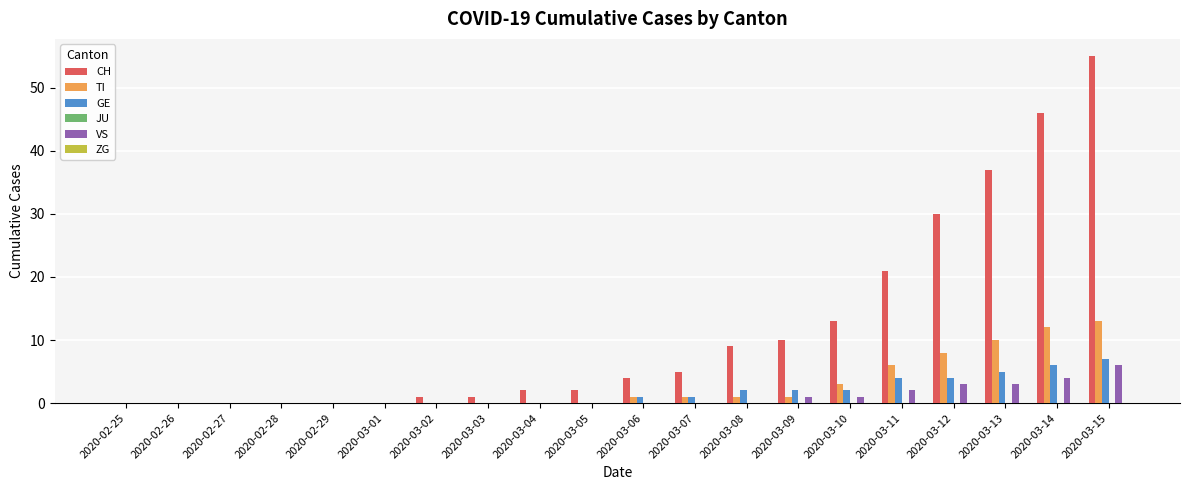

What is the sum of all GE values?

34